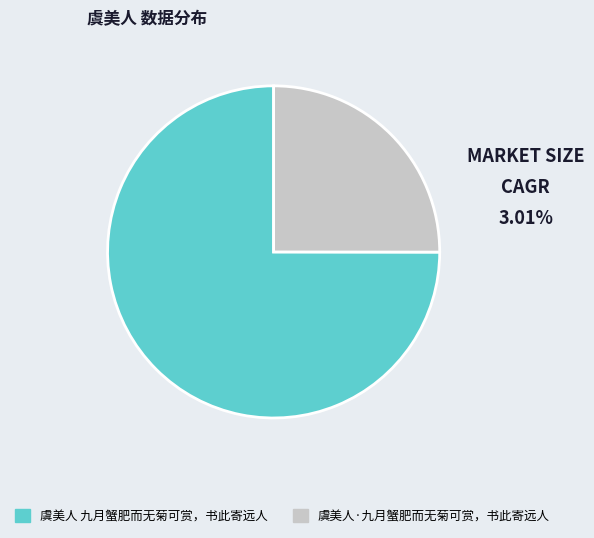

How many segments does this pie chart have?

2